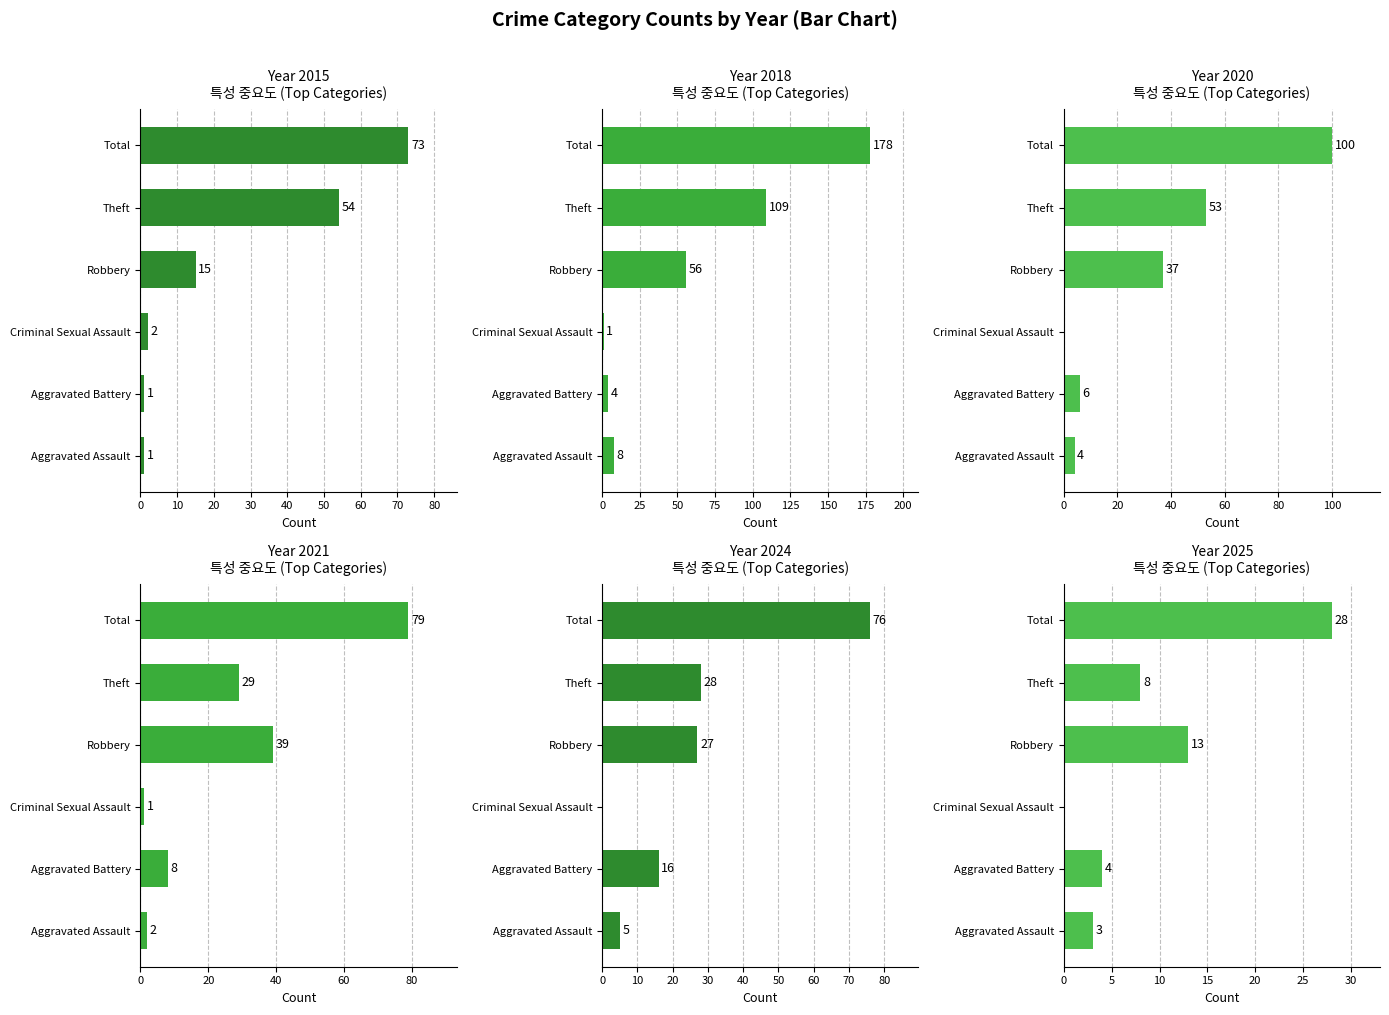

How many values in the 2021 series exceed 29?

2